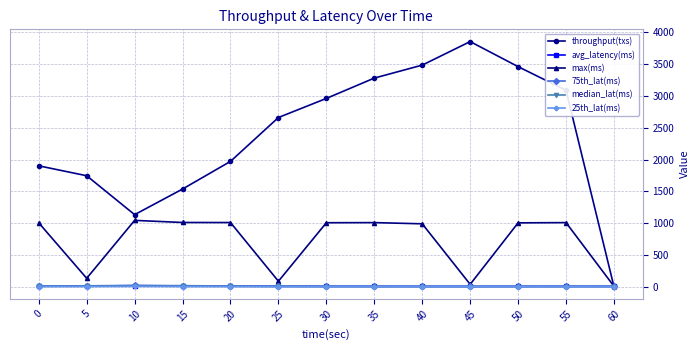

Which series has the largest range (max minus min)?

throughput(txs)